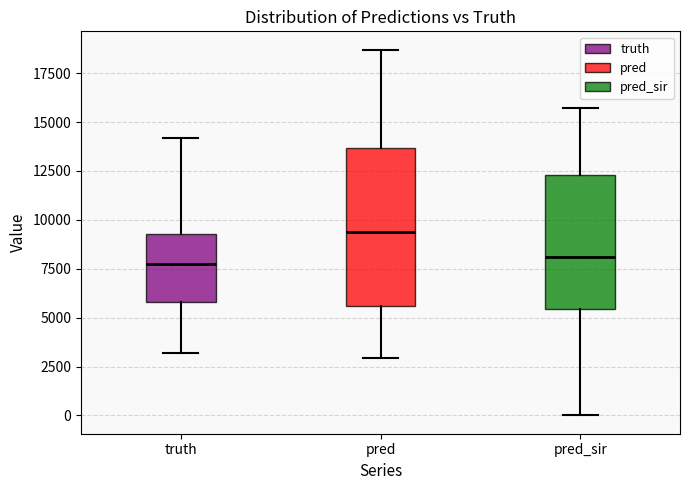

Where is the upper edge of the box for pred_sir on the y-axis? The values are not printed on the chart, so give them approximately, as read against the axis.

12500